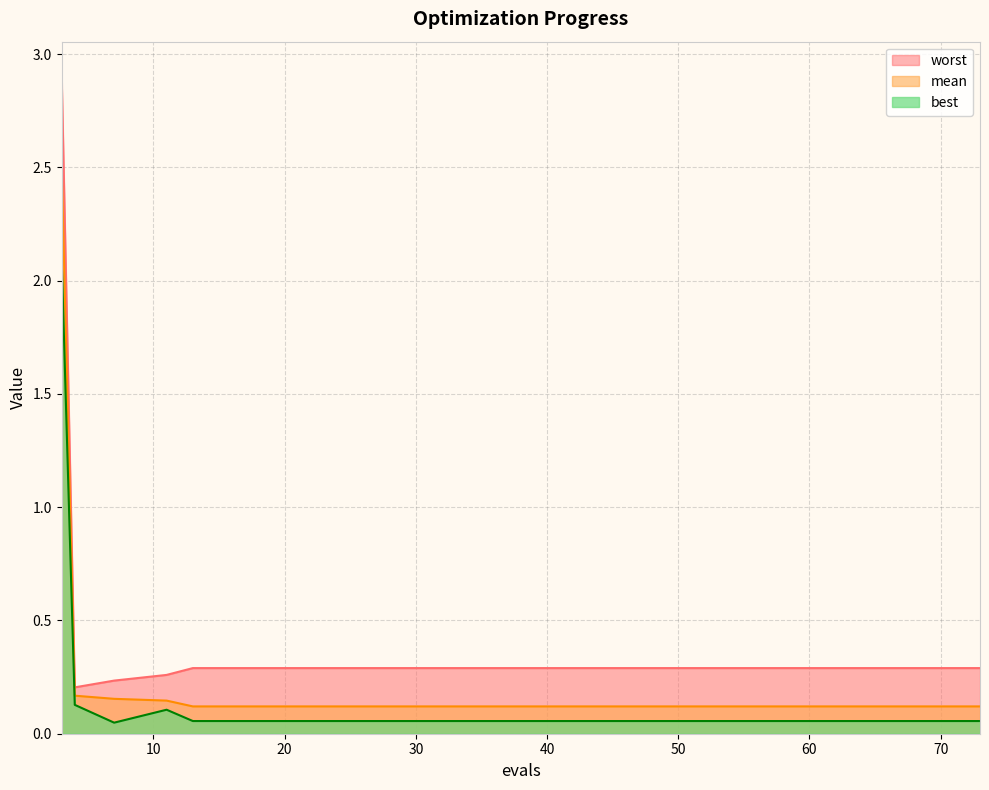

Reading left to right, list all the values displayed in this chart.

mean: 2.5	0.2	0.2	0.1	0.1	0.1	0.1	0.1	0.1	0.1	0.1	0.1	0.1	0.1	0.1	0.1	0.1	0.1	0.1	0.1
best: 2.1	0.1	0.0	0.1	0.1	0.1	0.1	0.1	0.1	0.1	0.1	0.1	0.1	0.1	0.1	0.1	0.1	0.1	0.1	0.1
worst: 2.9	0.2	0.2	0.3	0.3	0.3	0.3	0.3	0.3	0.3	0.3	0.3	0.3	0.3	0.3	0.3	0.3	0.3	0.3	0.3